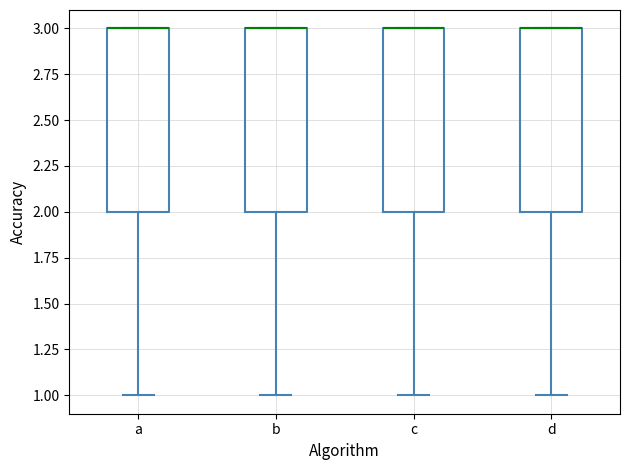

Where does the lower whisker of the box for b end on the y-axis? The values are not printed on the chart, so give them approximately, as read against the axis.

1